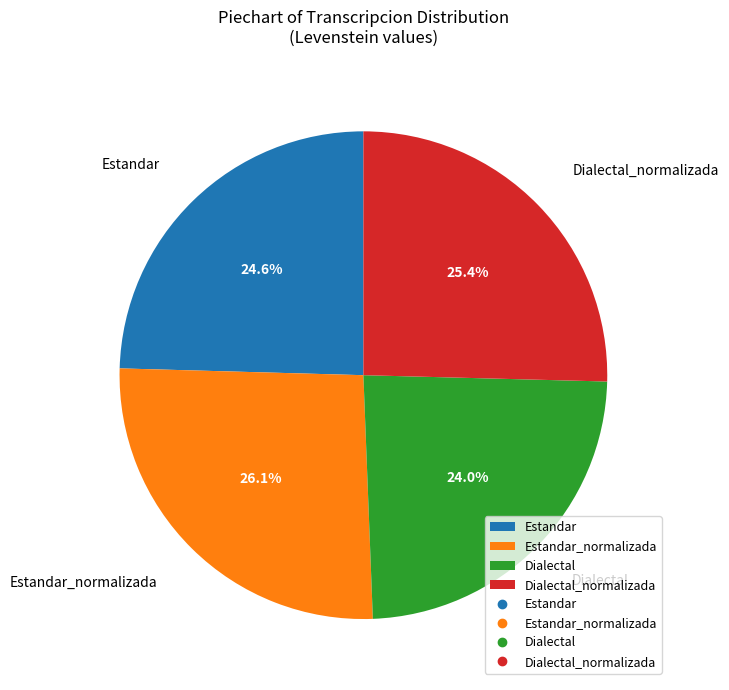

Do Estandar_normalizada and Dialectal together represent more than half of the pie?

Yes